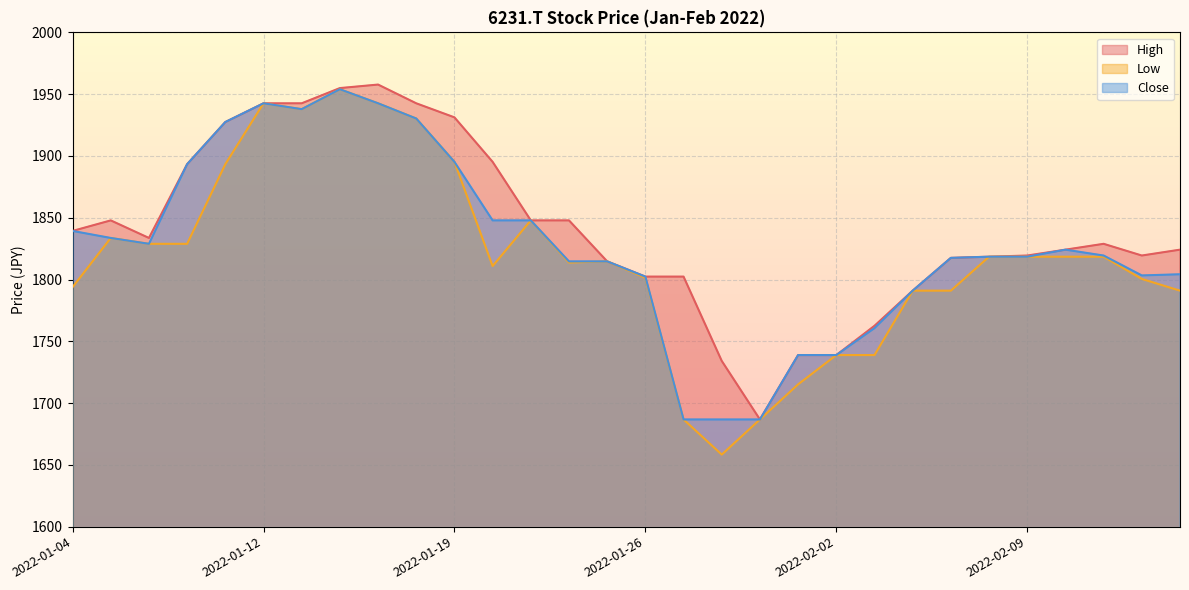

Rank the series by their average value, from lowest to highest.

Low, Close, High